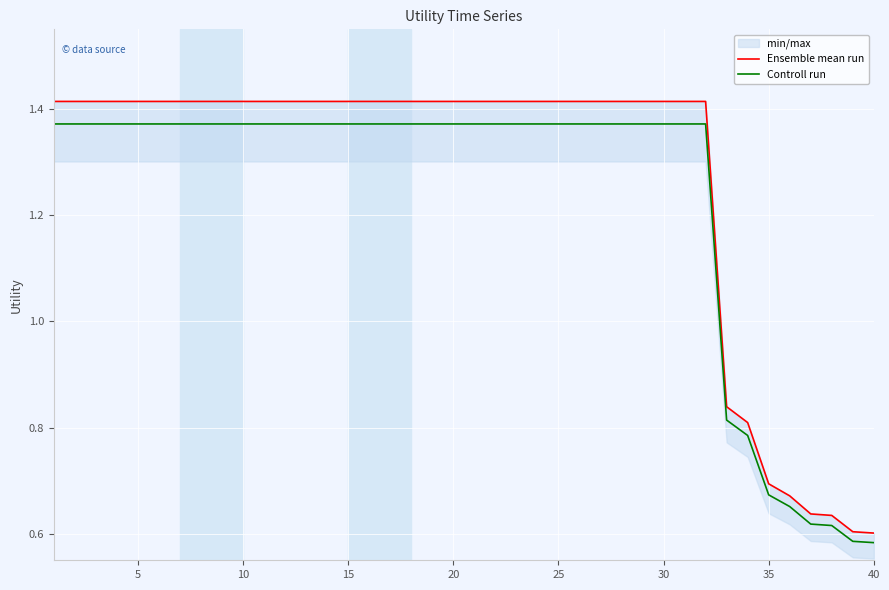

The Controll run series shows 0.6 at 39. True or false?

True